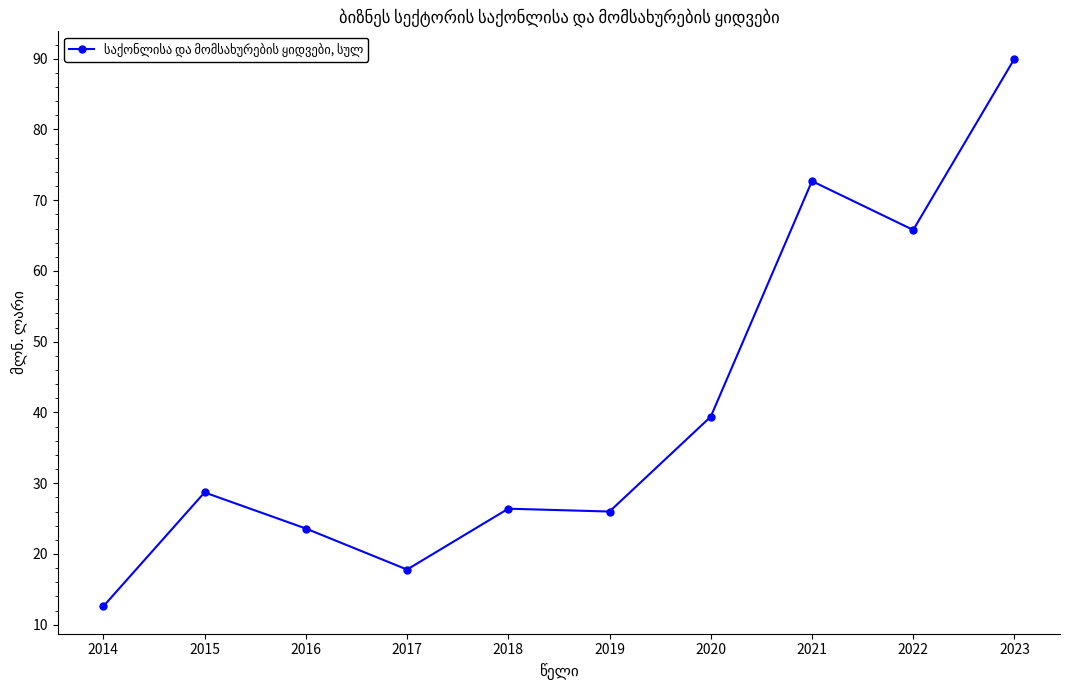

Reading left to right, extract all data points from this chart.

12.6	28.7	23.6	17.8	26.4	26.0	39.4	72.7	65.8	90.0